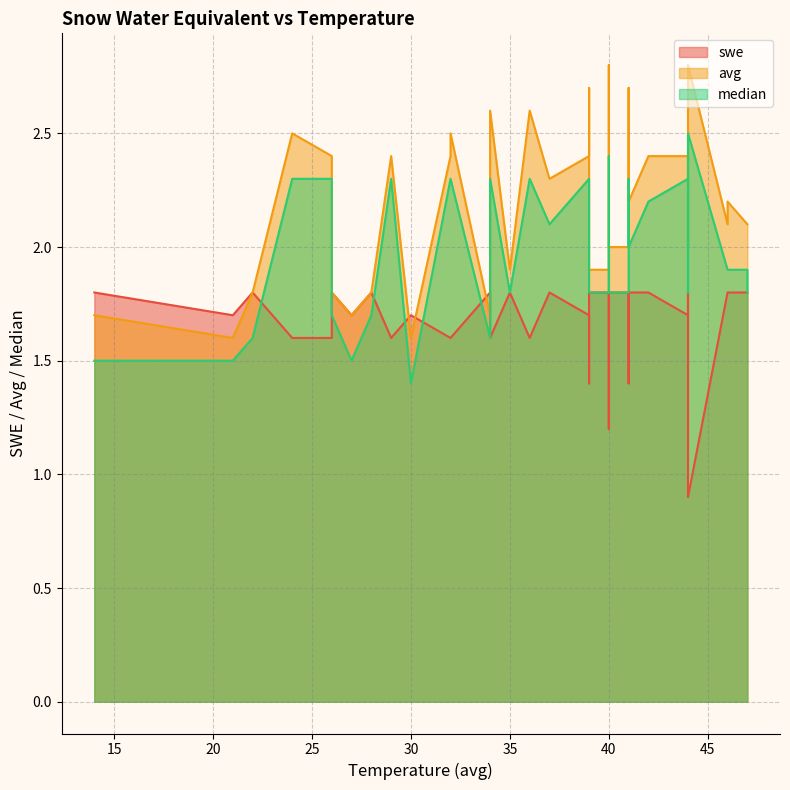

What value does the swe series have at 28?

1.8